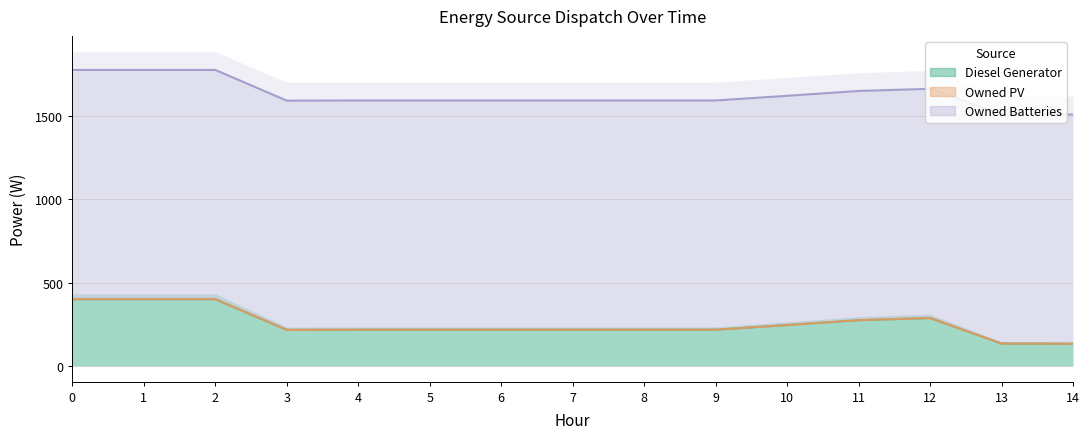

Rank the series by their average value, from lowest to highest.

Owned PV, Diesel Generator, Owned Batteries